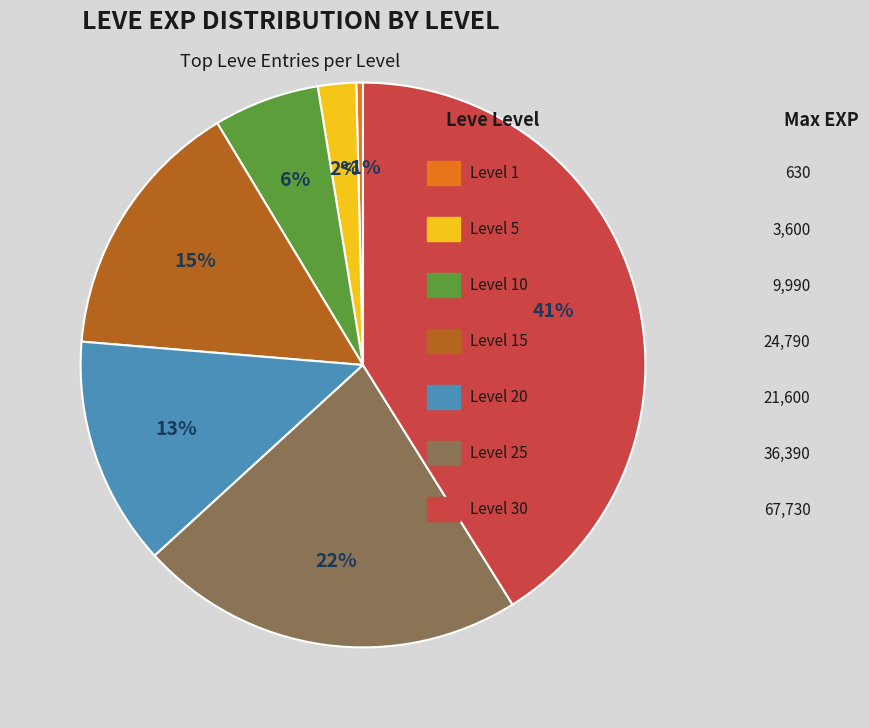

Is Level 15 the majority of the pie?

No